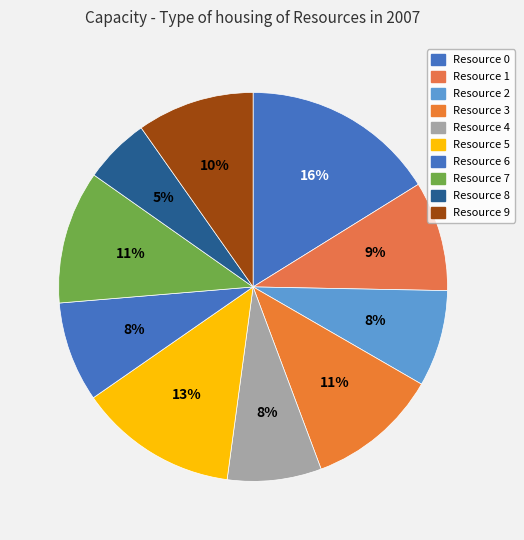

How many slices are in this pie chart?

10